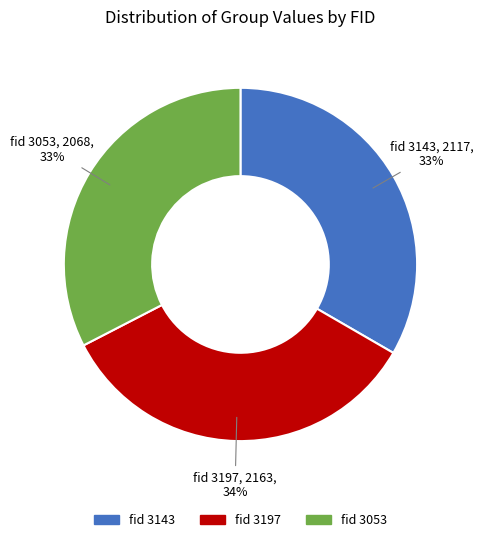

To the nearest percent, what is the difference between the largest and smallest slice percentages?

1%